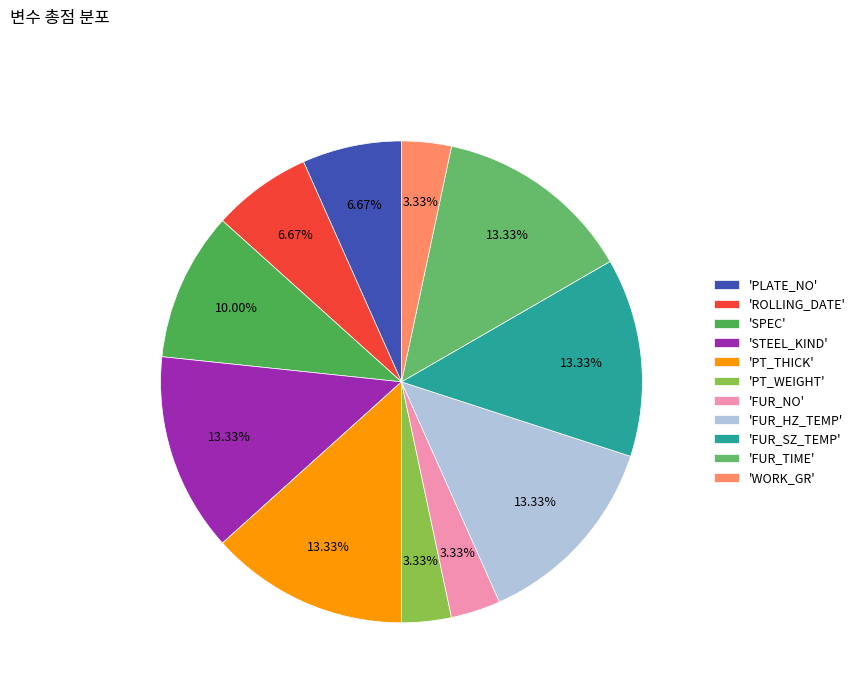

Count the number of slices in the pie.

11